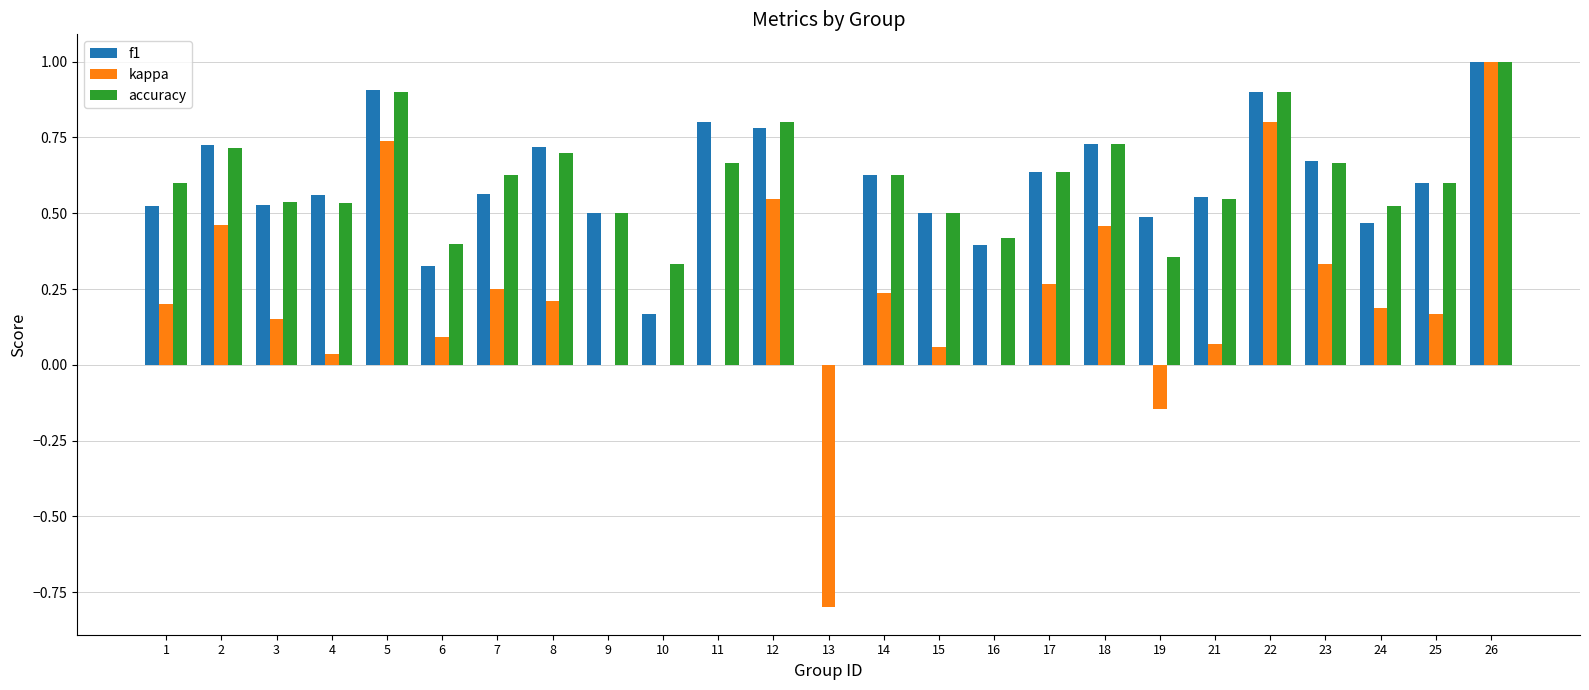

What is the sum of the f1 values at 21 and 8?

1.3